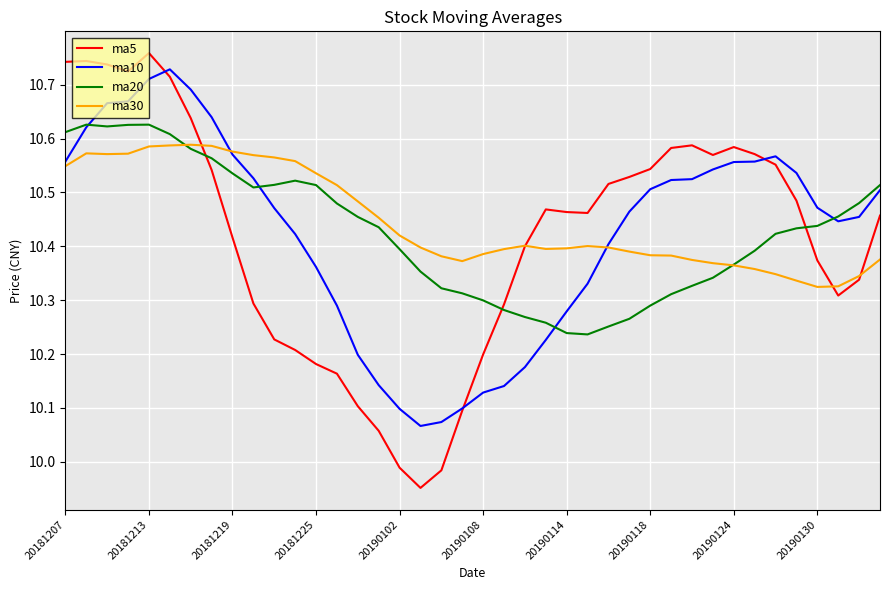

Which series has the widest spread of values?

ma5